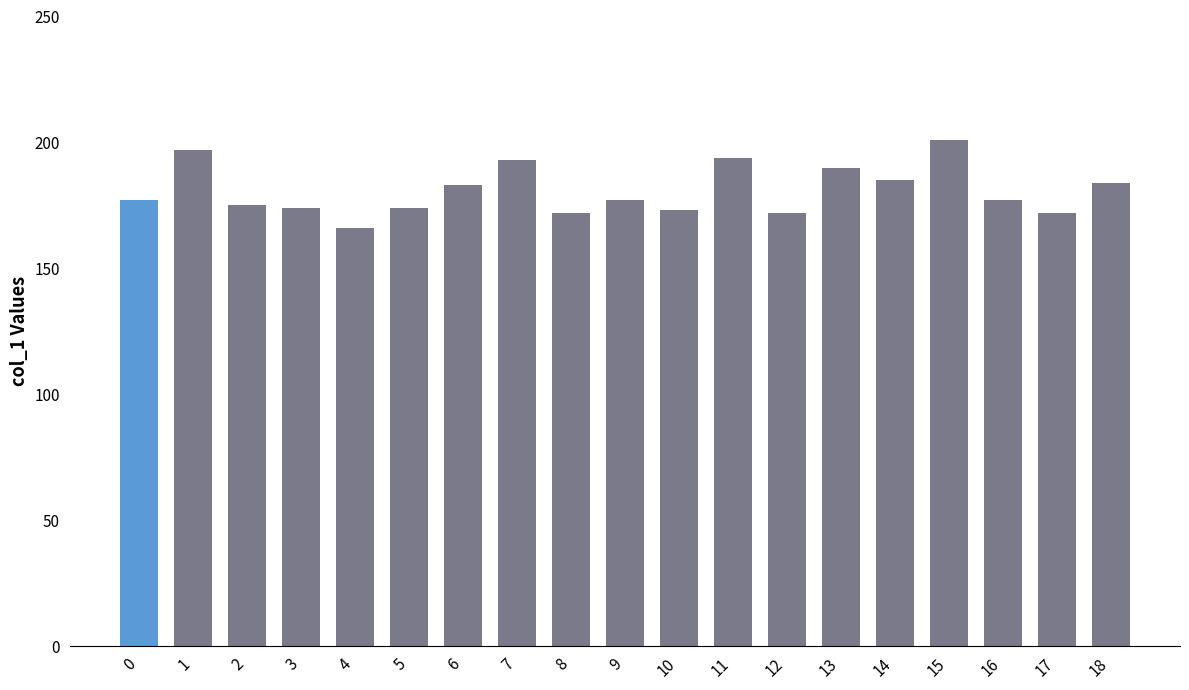

What is the value of the 14th bar from the left?

190